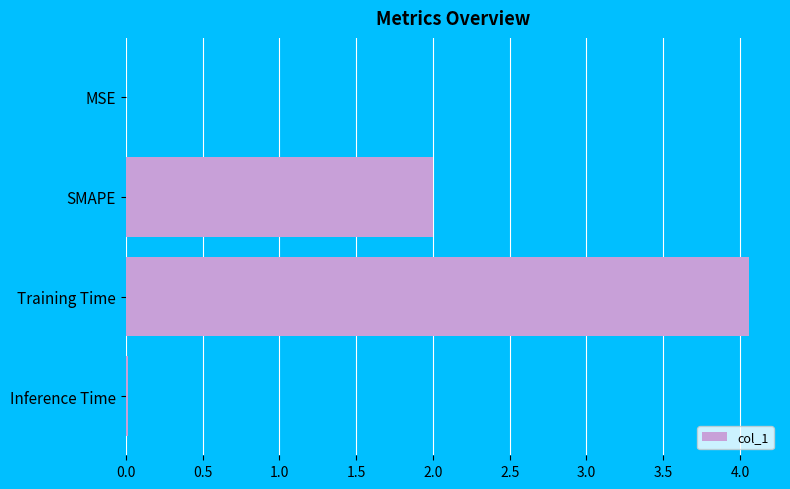

True or false: the data shows 0.0 at MSE.

True